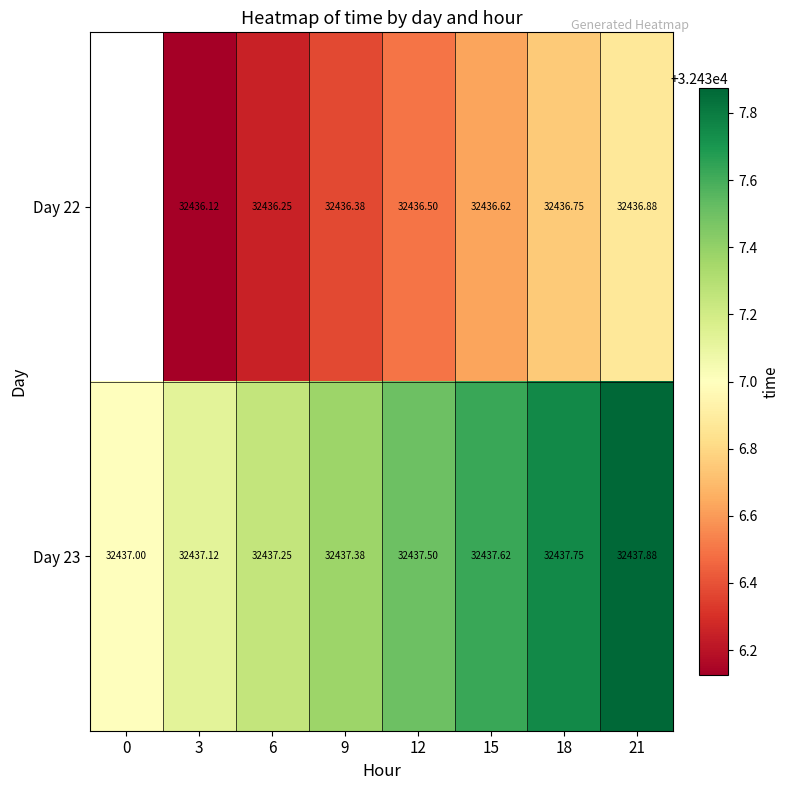

How many values in the Day 23 series exceed 32437?

7